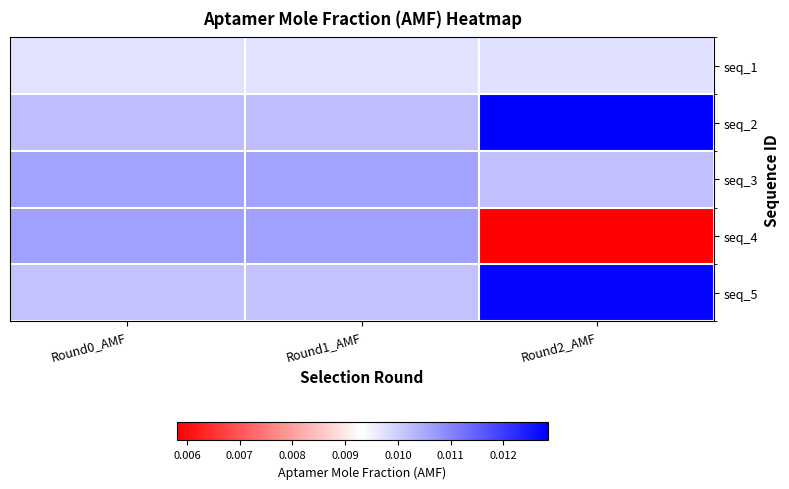

Which label corresponds to the largest value in the chart?

Round2_AMF